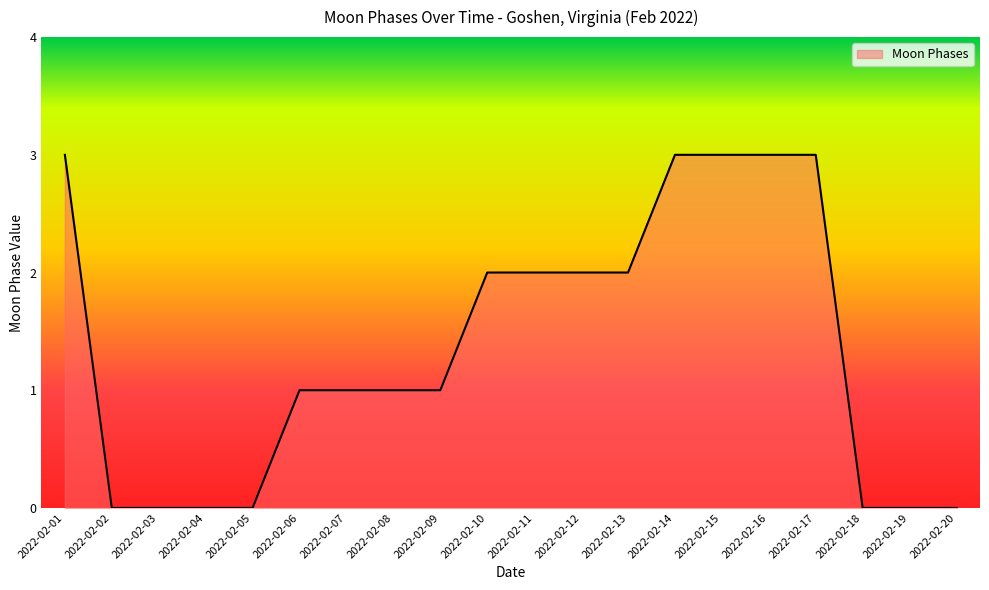

What is the maximum value shown in the chart?

3